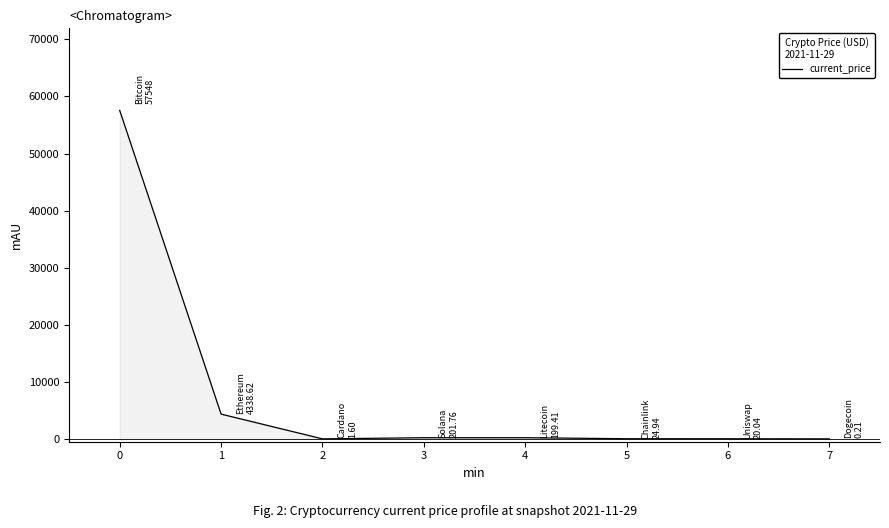

Is it true that the value at 5 is 24.9?

True